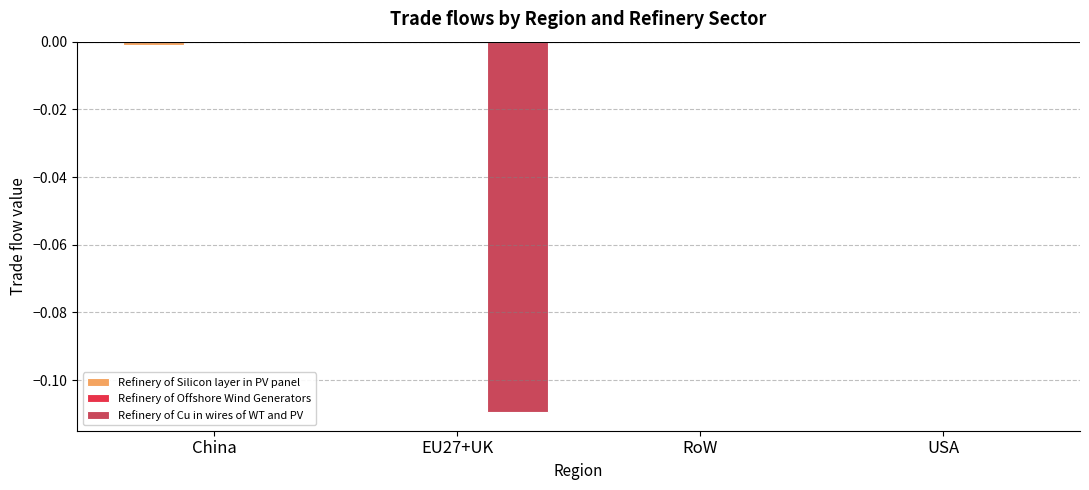

The value of Refinery of Cu in wires of WT and PV at China is -0.1. True or false?

False